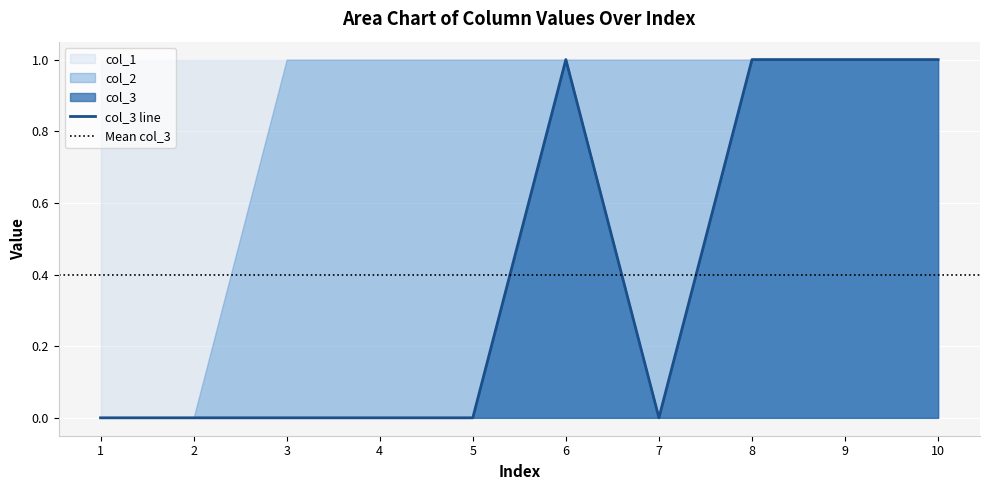

What are all the series names shown in the legend?

col_3, col_1, col_2